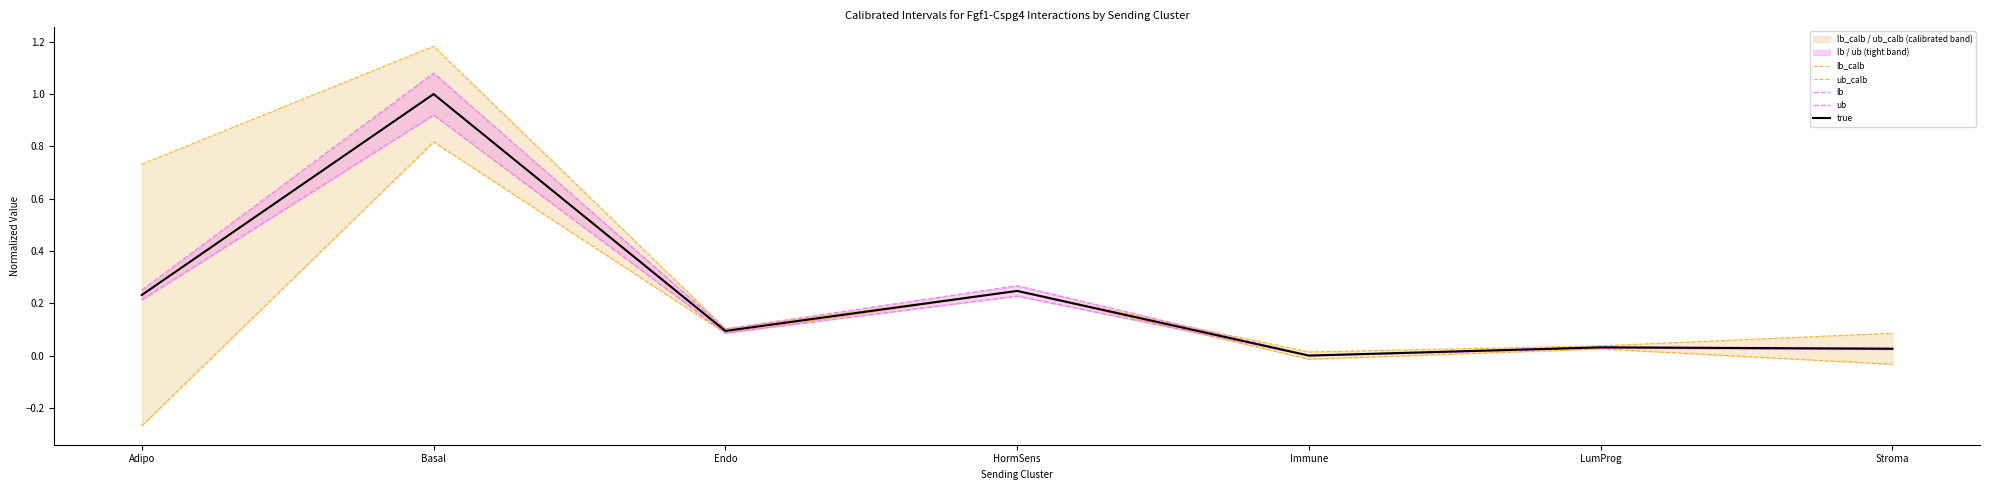

The value of lb_calb at Endo is 0.1. True or false?

False